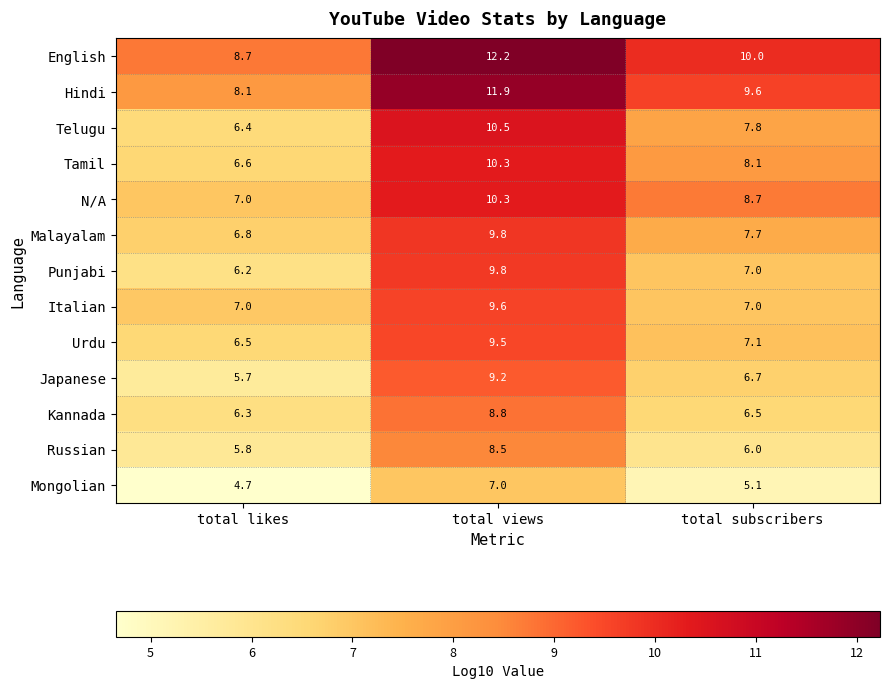

What is the difference between the highest and lowest values at total likes?

4.0